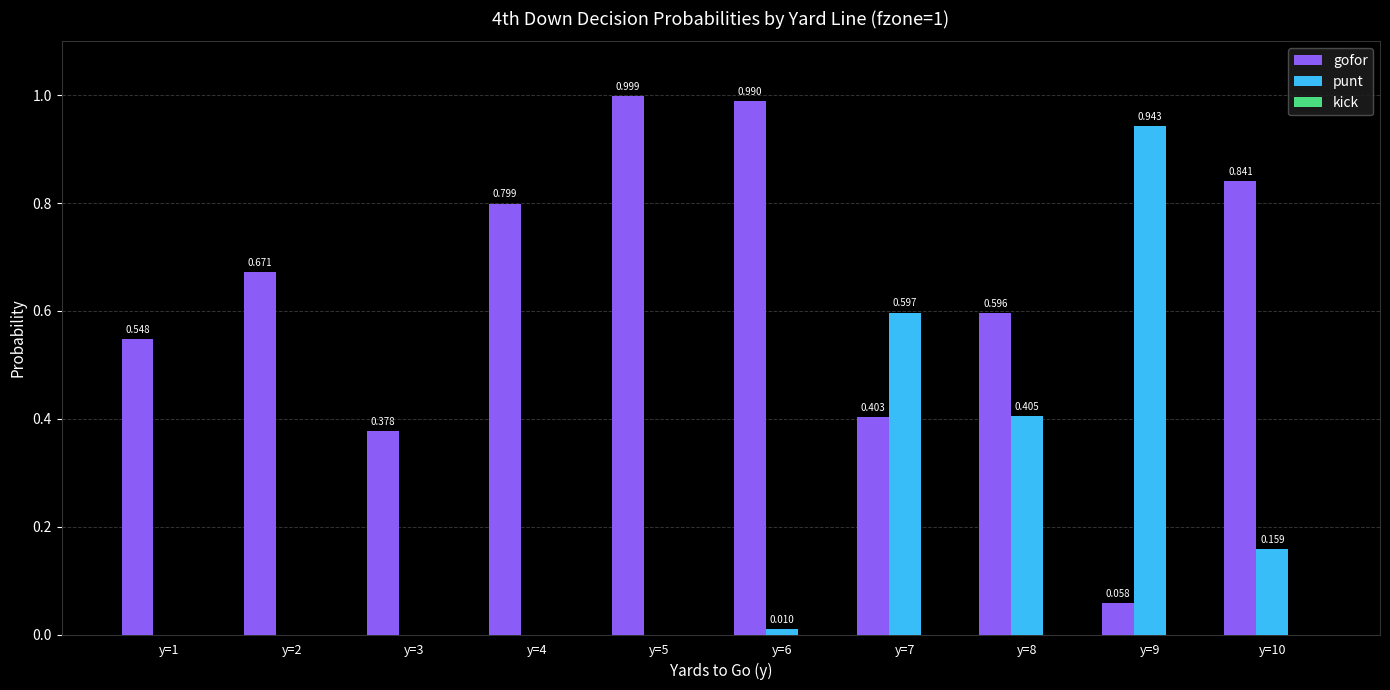

Which series has the largest total across all categories?

gofor